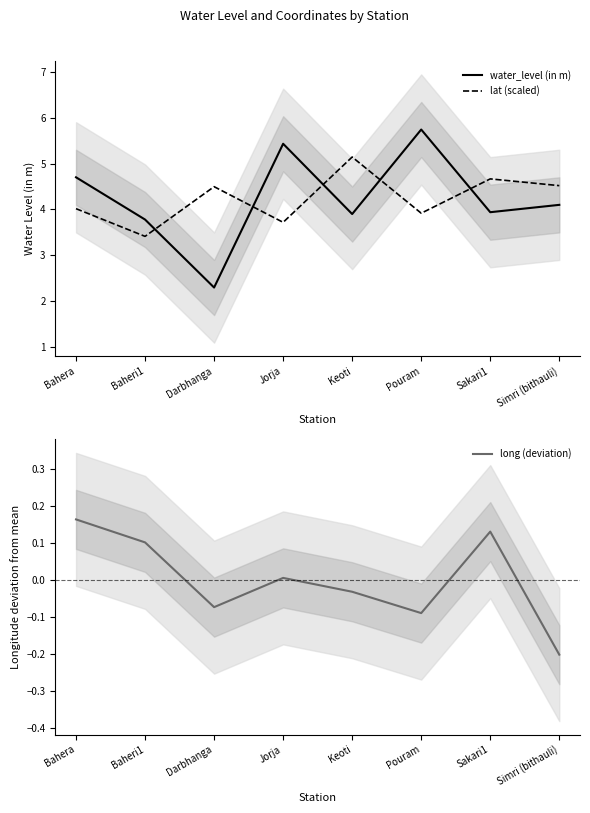

Reading left to right, what are all the values shown in this chart?

water_level (in m): Bahera=4.7	Baheri1=3.8	Darbhanga=2.3	Jorja=5.4	Keoti=3.9	Pouram=5.7	Sakari1=3.9	Simri (bithauli)=4.1
lat (scaled): Bahera=4.0	Baheri1=3.4	Darbhanga=4.5	Jorja=3.7	Keoti=5.1	Pouram=3.9	Sakari1=4.7	Simri (bithauli)=4.5
long (deviation): Bahera=0.2	Baheri1=0.1	Darbhanga=-0.1	Jorja=0.0	Keoti=-0.0	Pouram=-0.1	Sakari1=0.1	Simri (bithauli)=-0.2